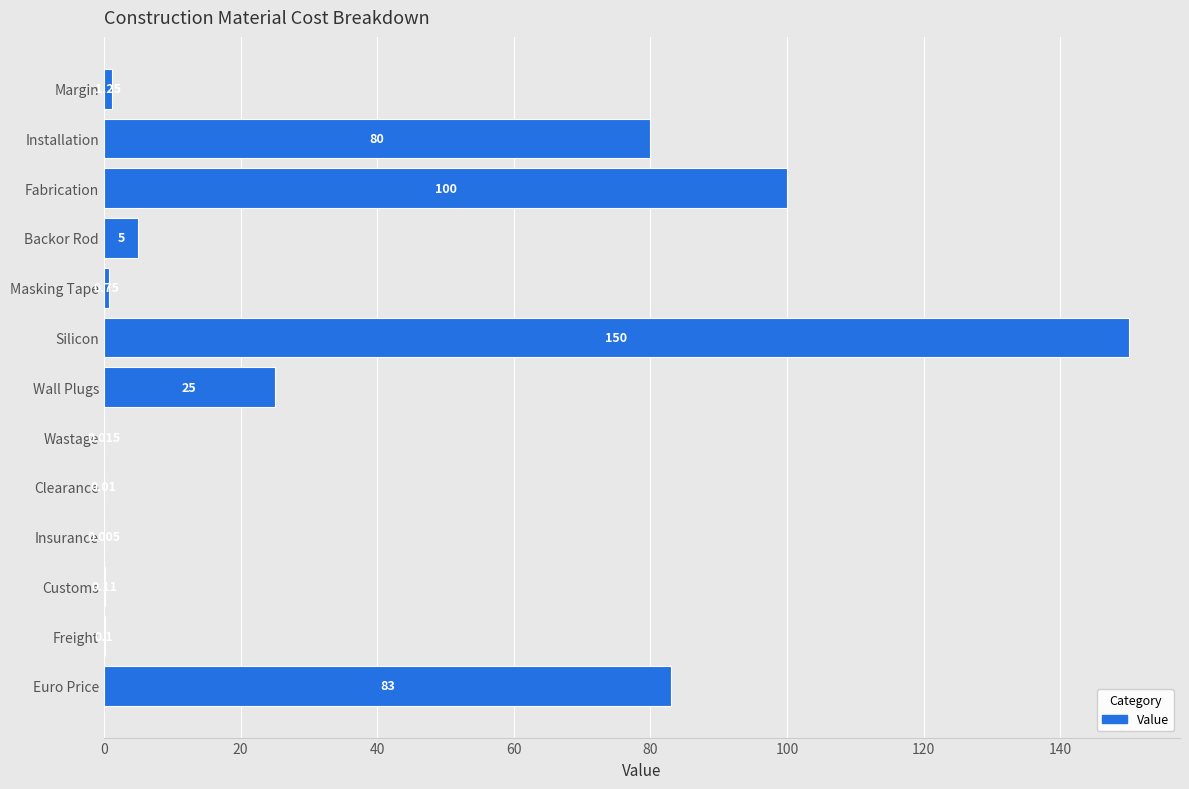

What is the sum of all values?

445.2